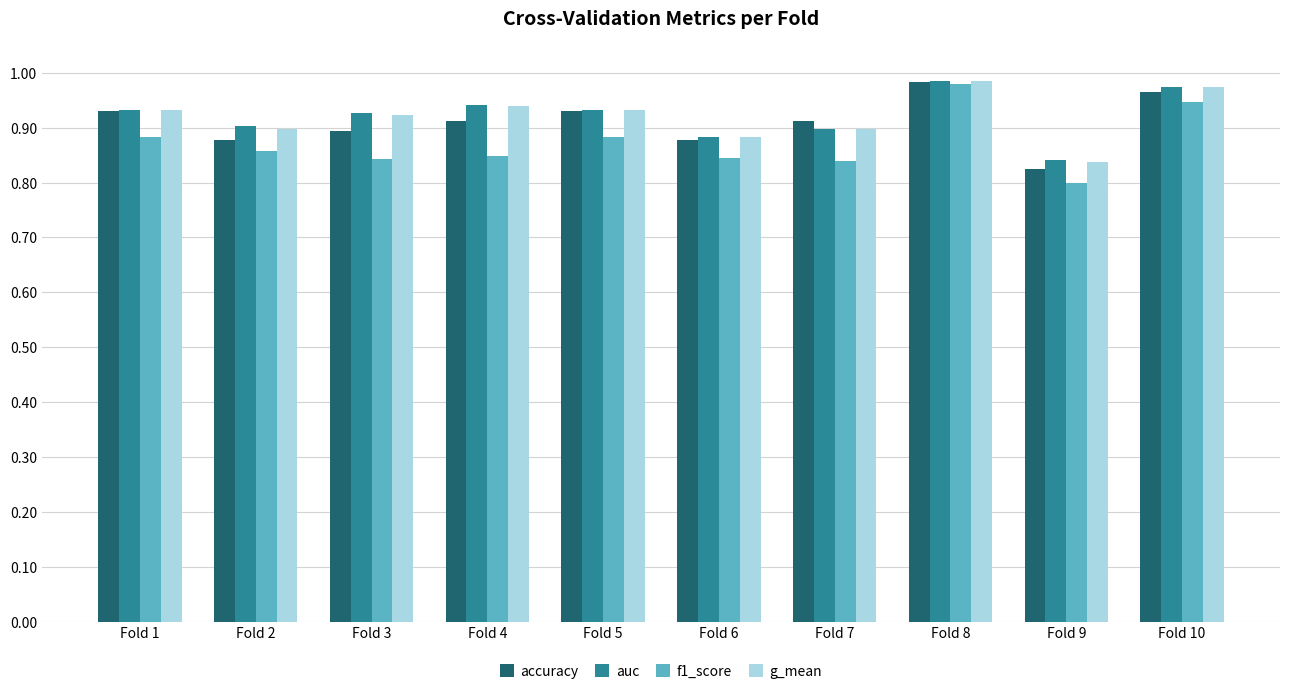

What is the total value across all series at Fold 6?

3.5